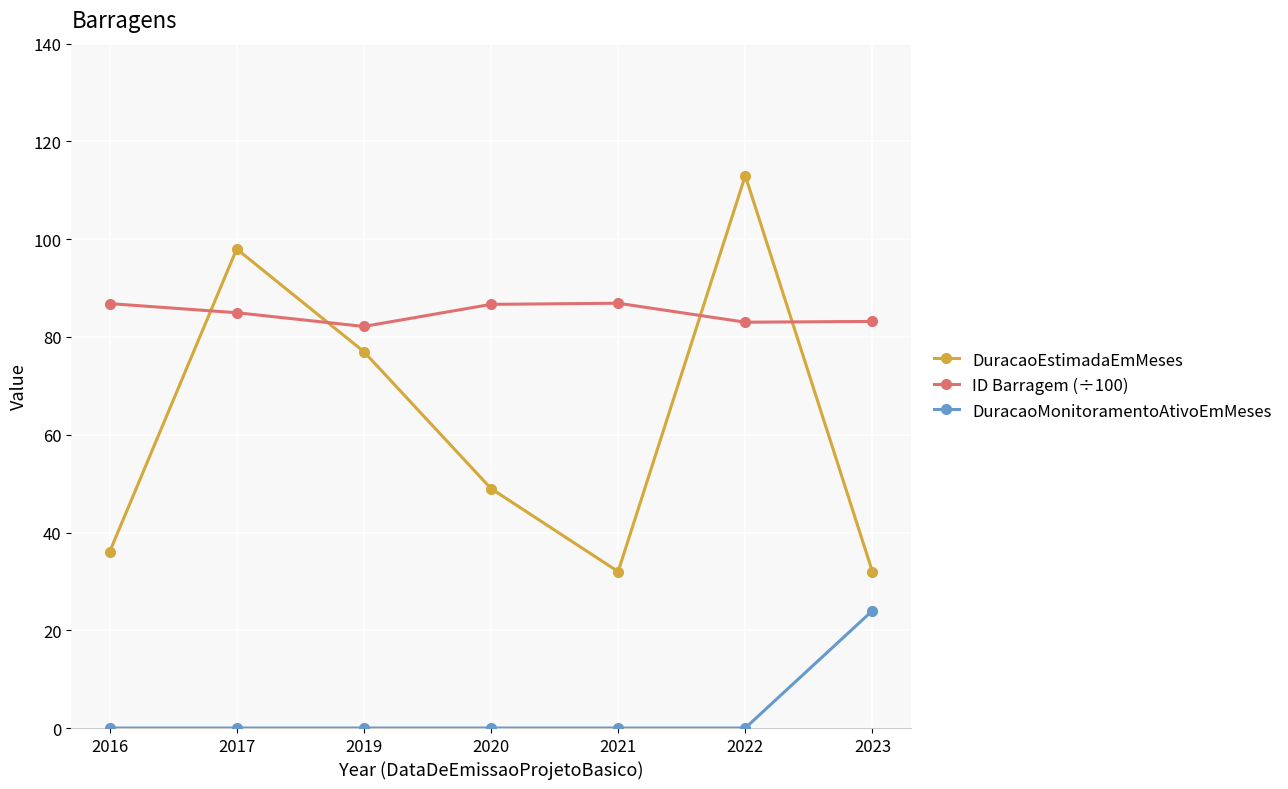

What are all the series names shown in the legend?

DuracaoEstimadaEmMeses, ID Barragem (÷100), DuracaoMonitoramentoAtivoEmMeses